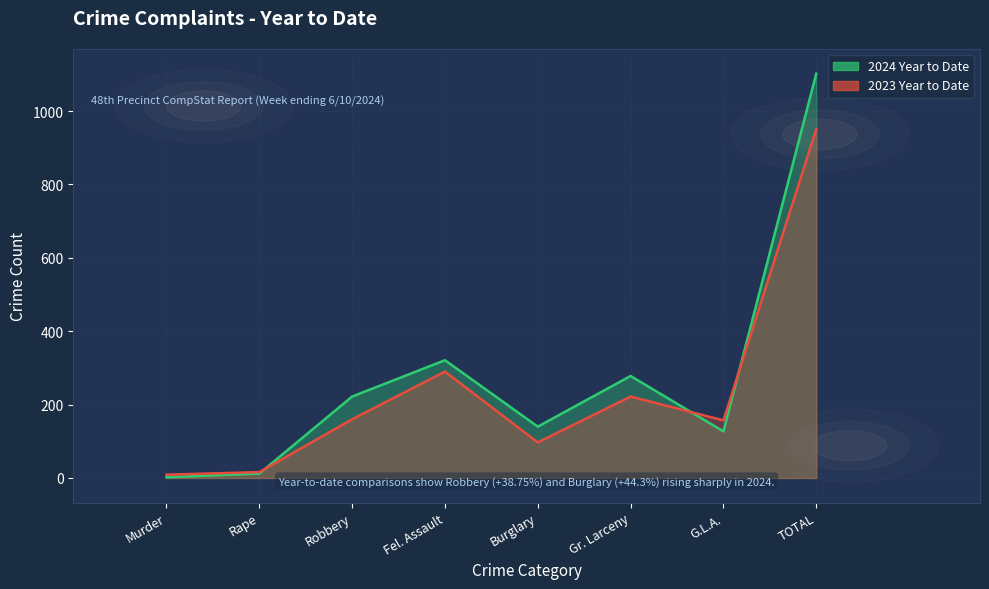

What is the label of the 5th point from the left?

Burglary